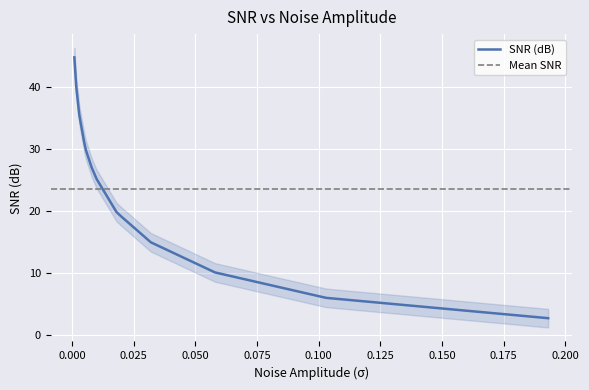

At which category does the chart reach its peak across all series?

0.001